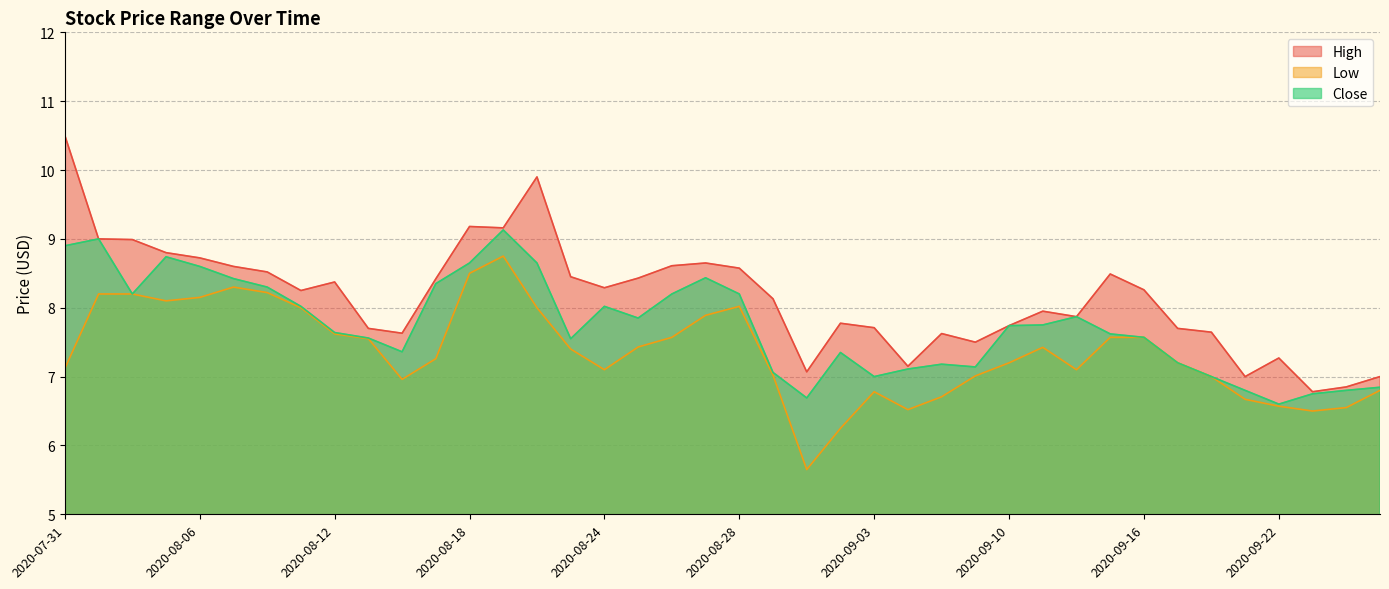

How many values in the Low series are below 7?

11